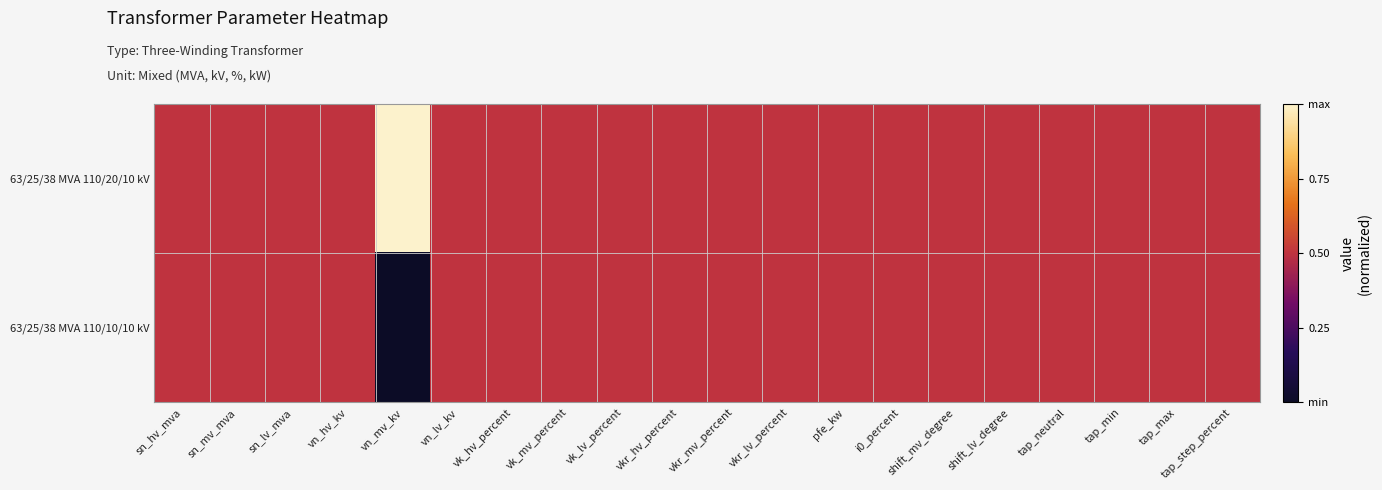

At which category is the sum across all series the highest?

sn_hv_mva